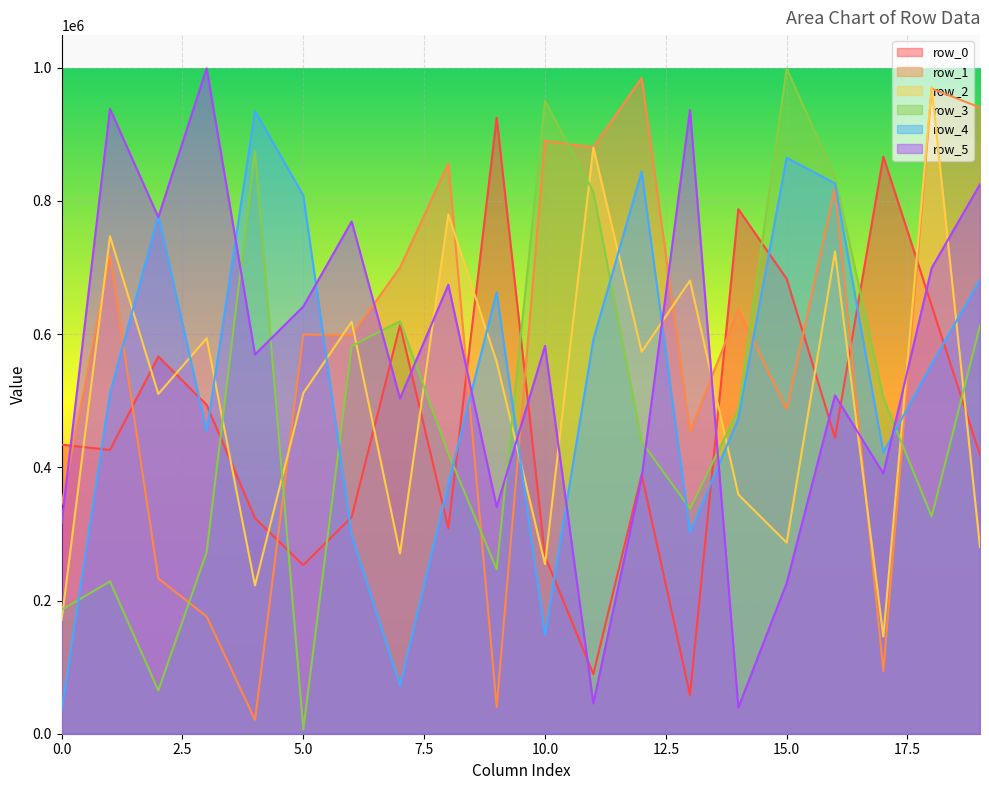

Rank the series at 13 from lowest to highest value.

row_0, row_4, row_3, row_1, row_2, row_5